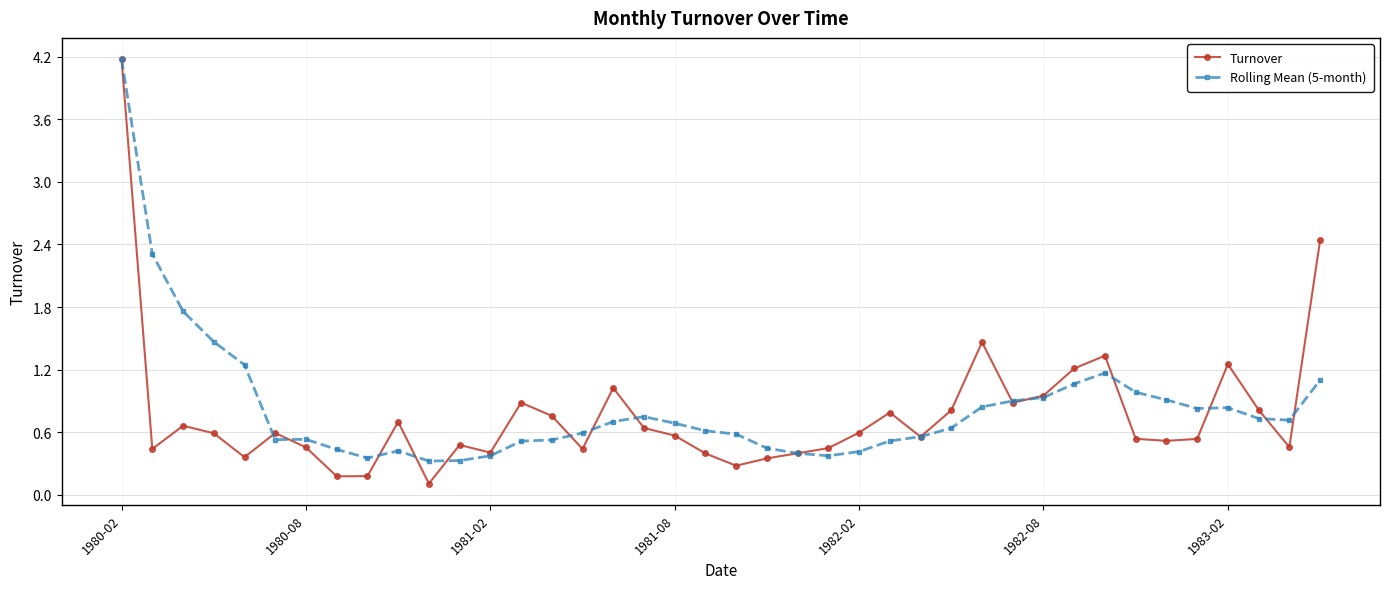

True or false: Turnover has more than 1 points higher than both neighbors.

True